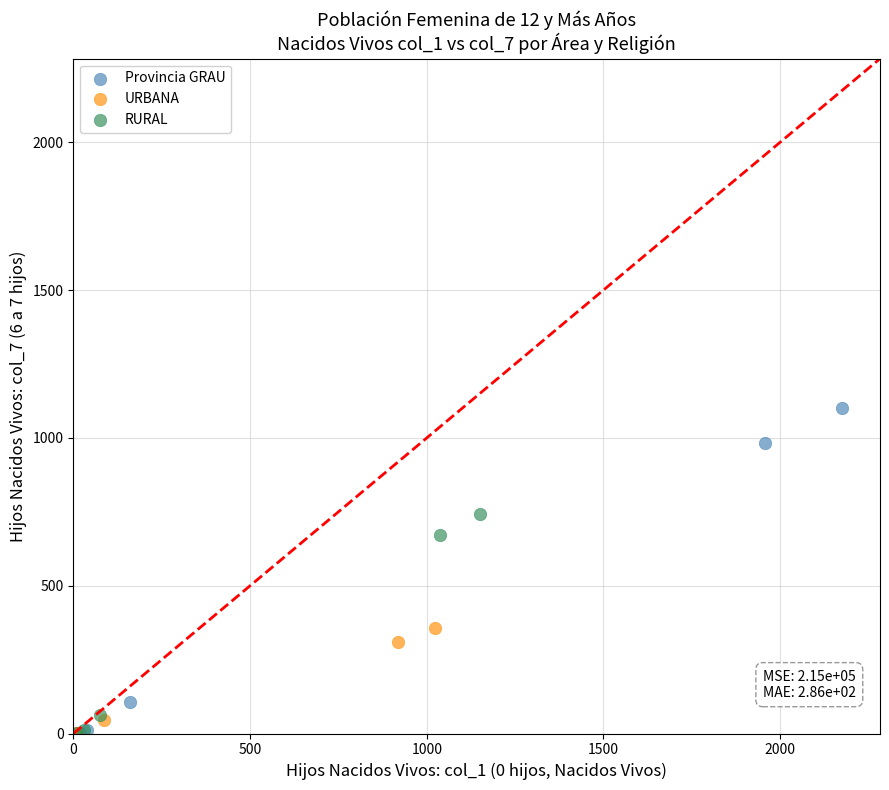

Which series has the widest spread of Y values?

Provincia GRAU